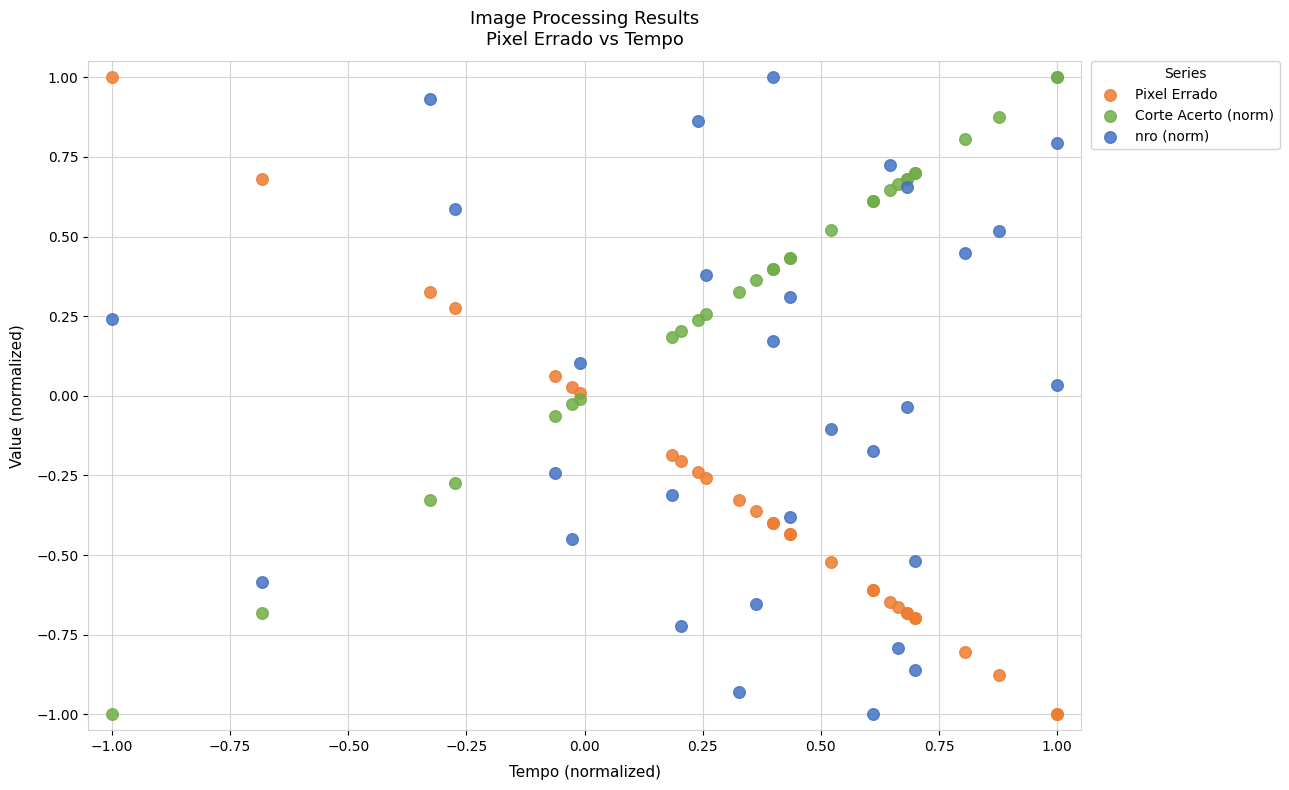

What is the X range (max minus min) for the scatter plot?

2.0